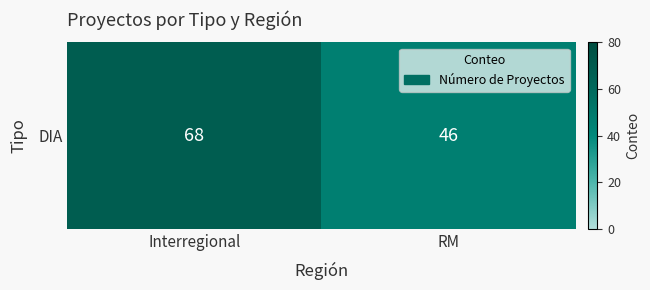

Is it true that the value at RM is 72?

False